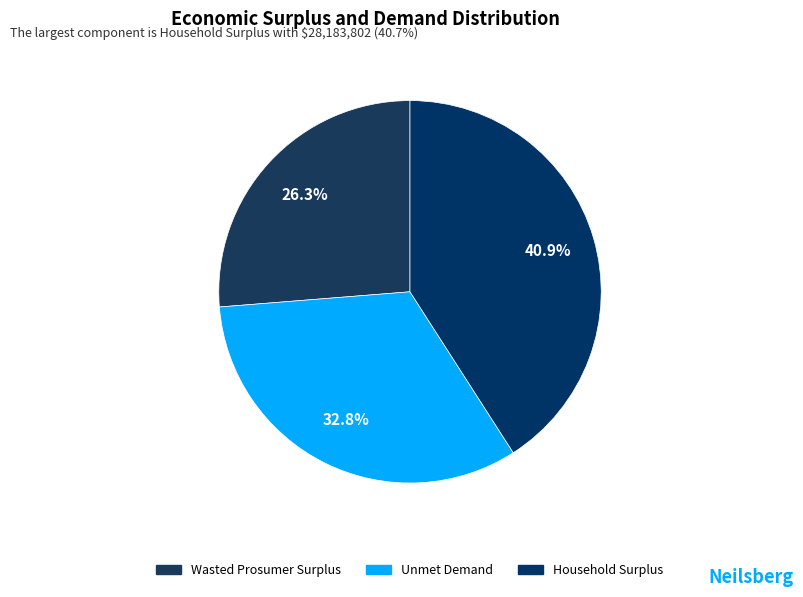

Does Household Surplus represent more than half of the total?

No